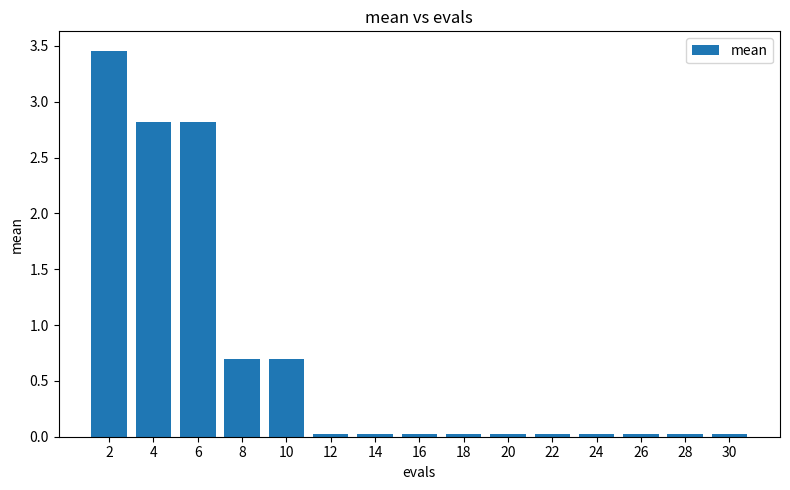

What is the approximate value at 8?

0.7